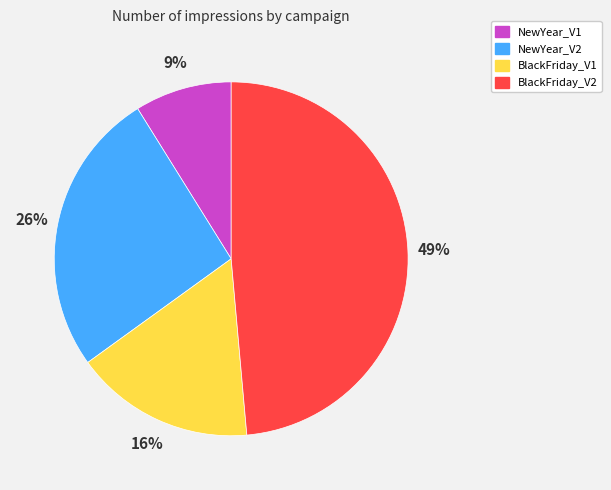

To the nearest percent, what is the difference between the NewYear_V2 and BlackFriday_V1 slice percentages?

10%